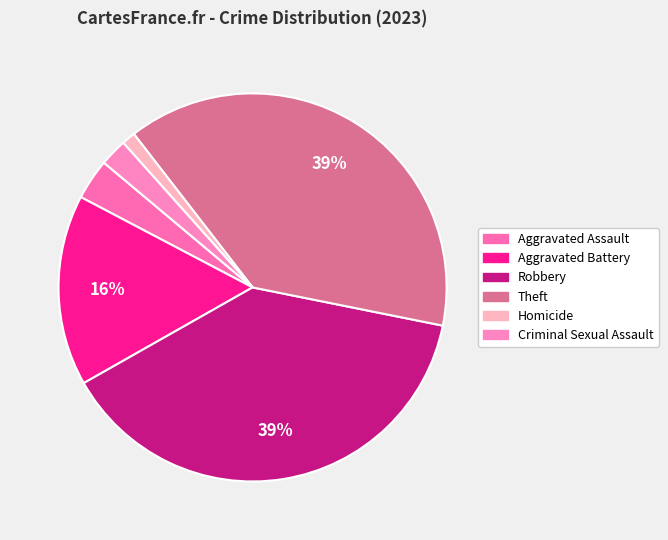

Is Theft the majority of the pie?

No